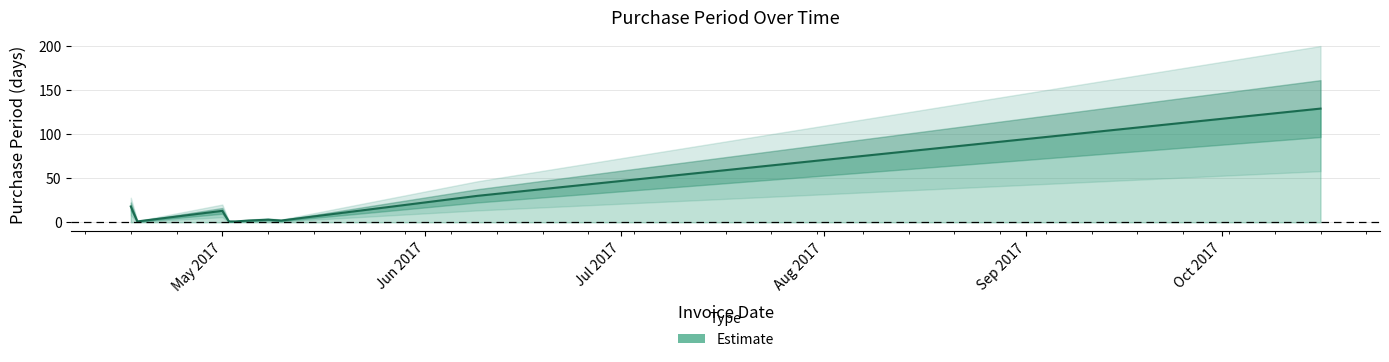

How many interior local valleys (lower than both neighbors) does the data have?

2